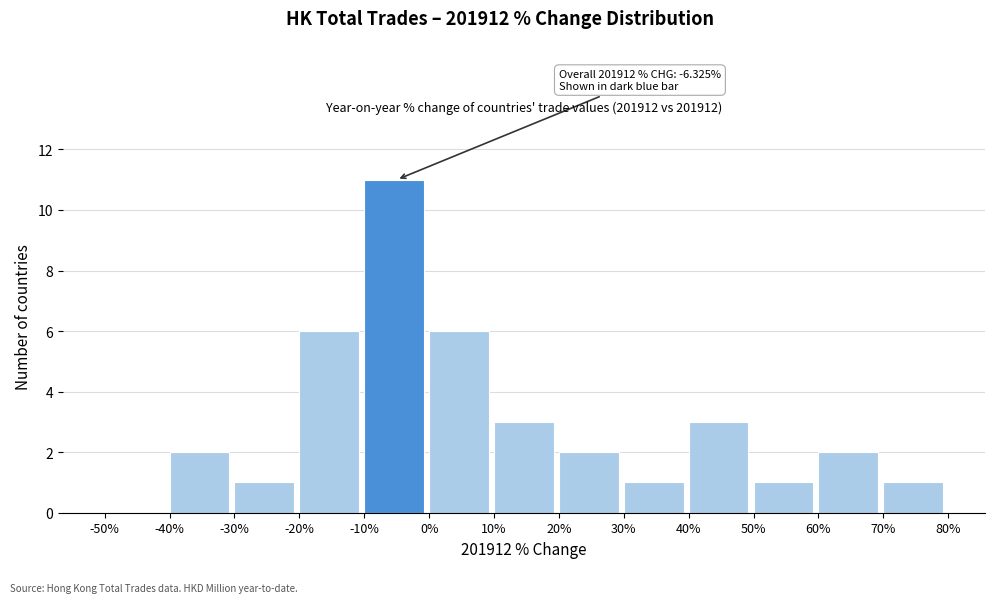

Which range on the x-axis has the tallest bar?

-10% to 0%